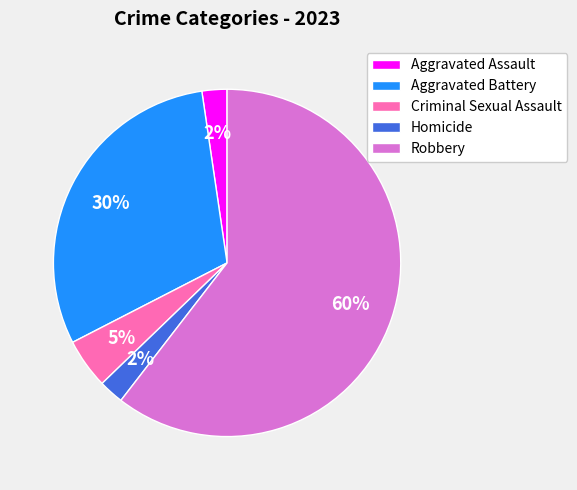

What is the largest slice in the pie chart?

Robbery